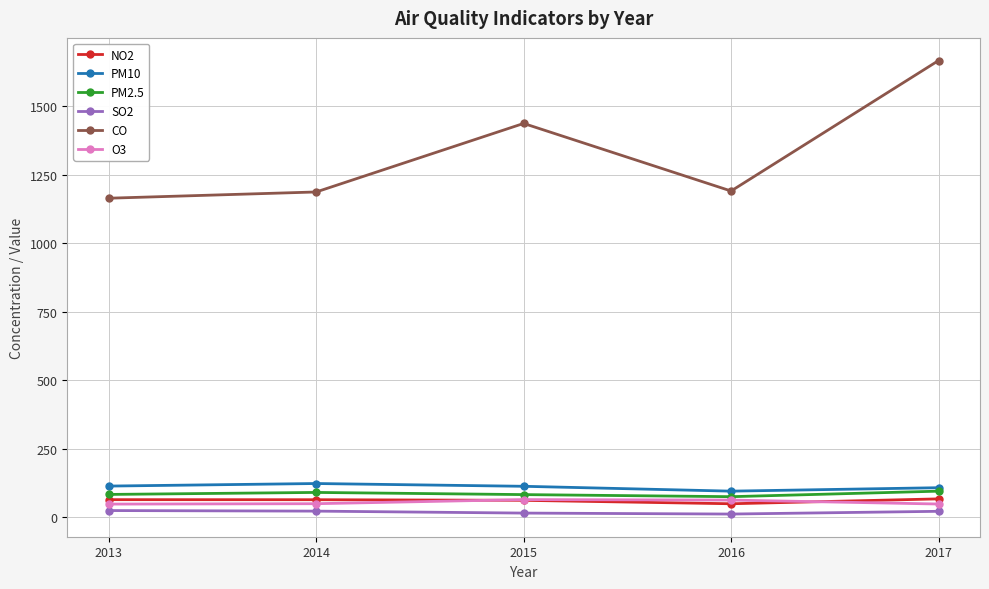

True or false: CO and PM2.5 cross at least once.

False